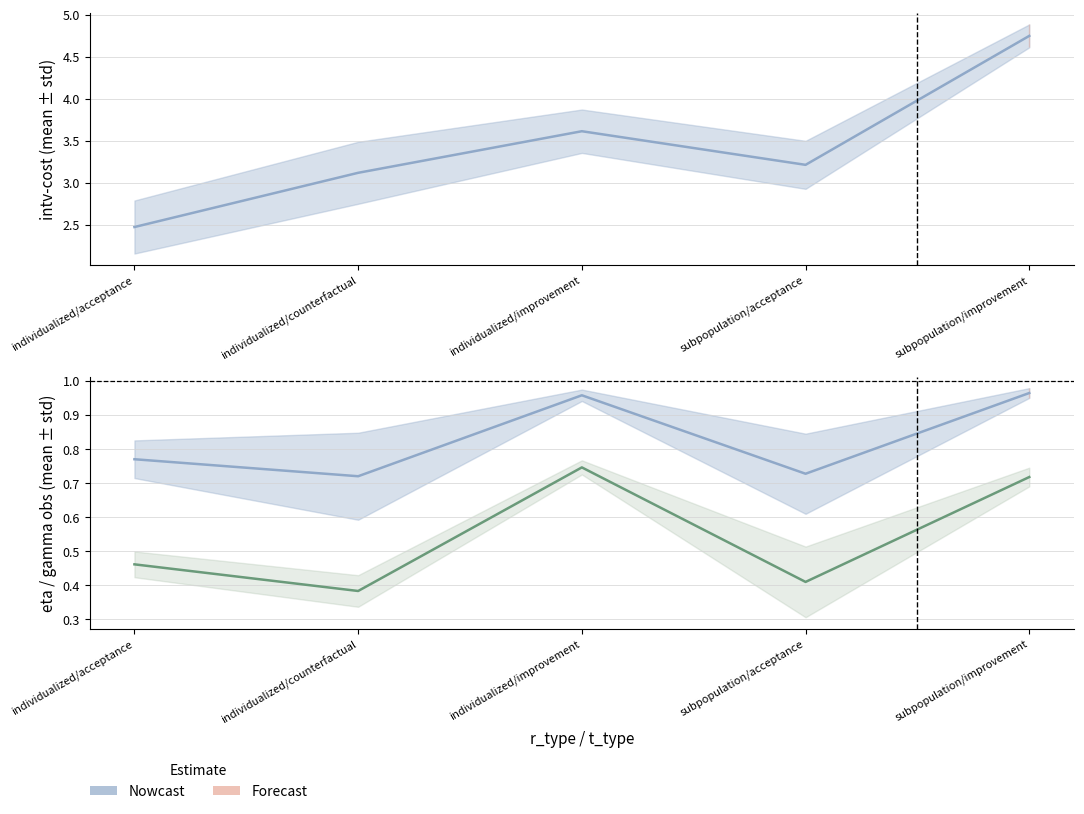

True or false: eta_obs_refits_batch0_mean_mean and gamma_obs_mean intersect in this chart.

False